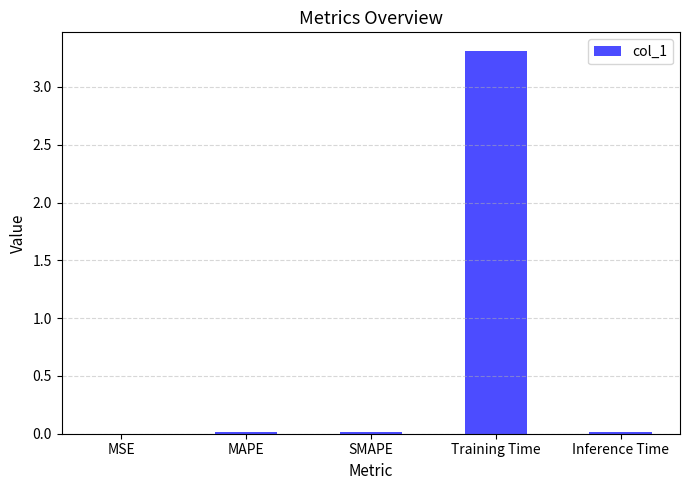

What is the sum of all values?

3.4